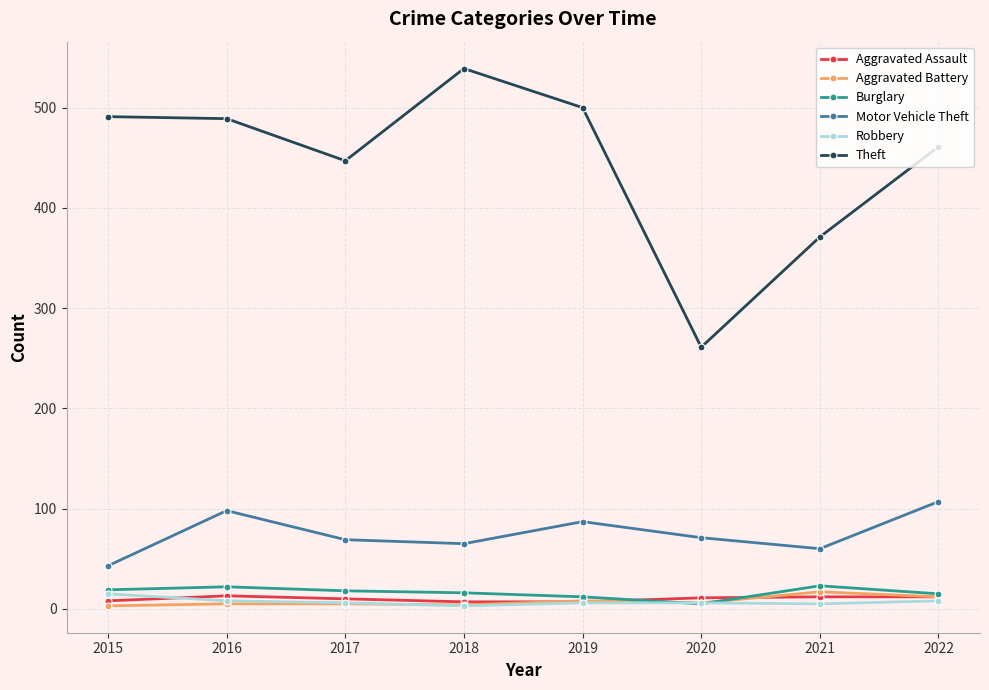

How many lines are shown in the chart?

6